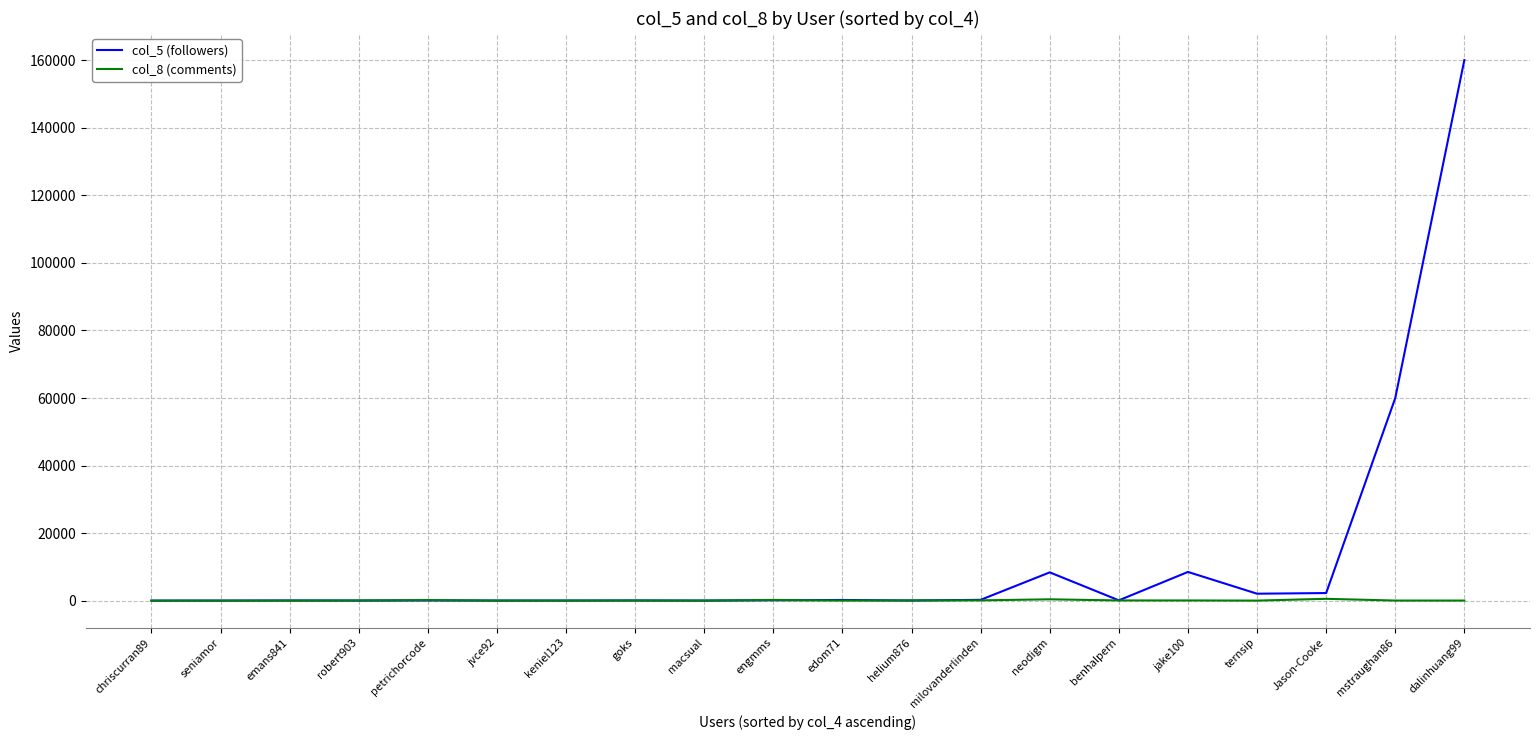

How many lines are shown in the chart?

2